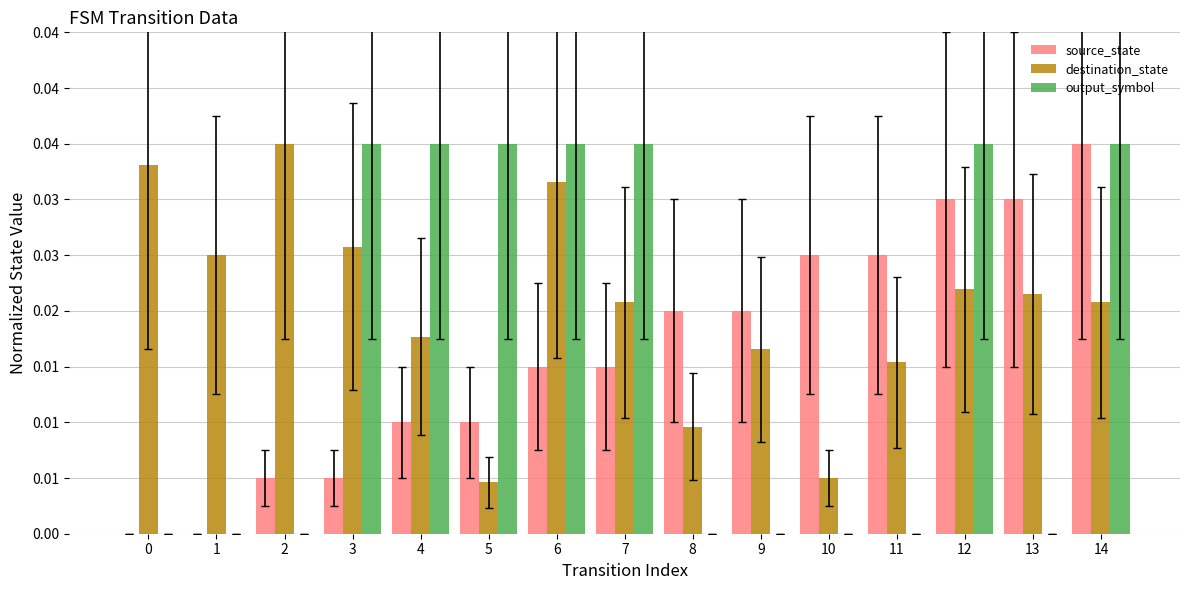

What are all the series names shown in the legend?

source_state, destination_state, output_symbol